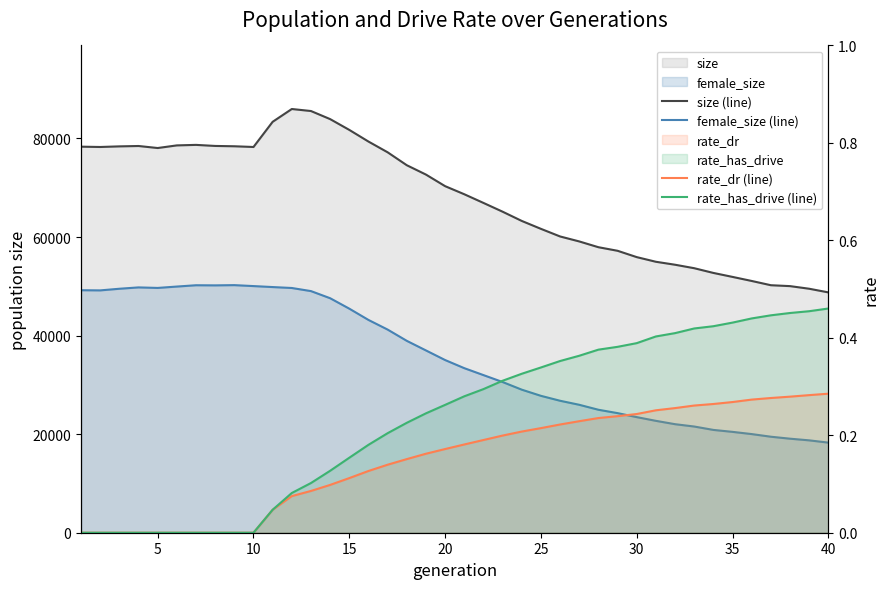

The rate_dr (line) series shows 0.1 at 25. True or false?

False